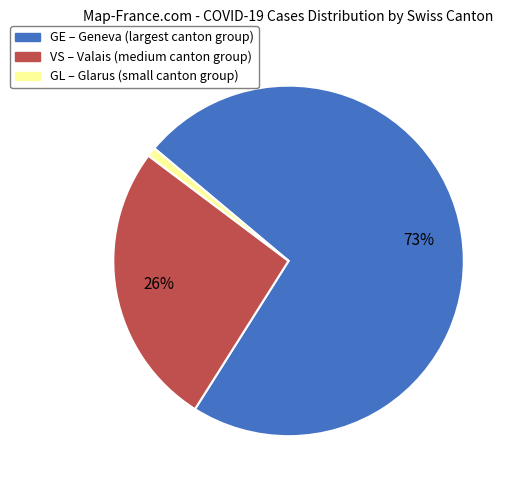

To the nearest percent, what is the difference between the largest and smallest slice percentages?

72%